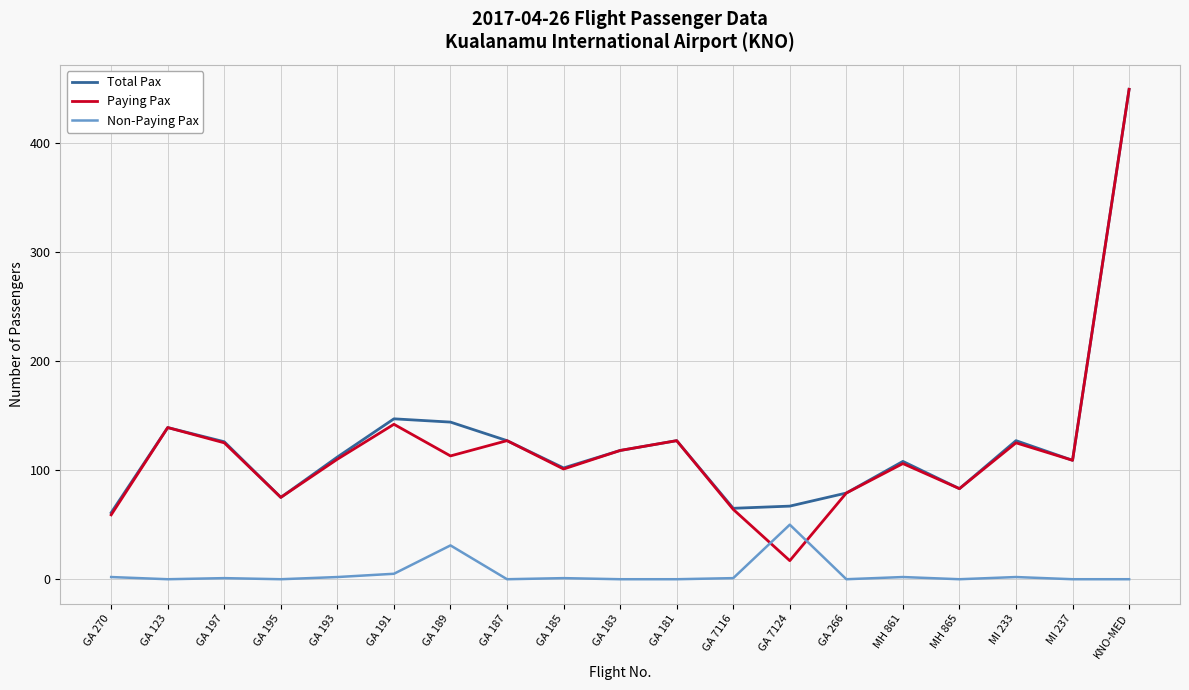

What is the difference between the second highest and minimum values in the Paying Pax series?

125